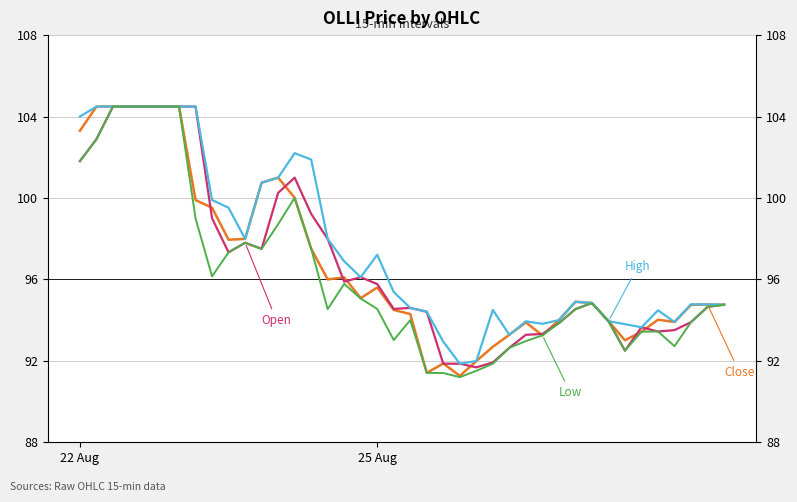

What is the maximum value shown in the chart?

104.5